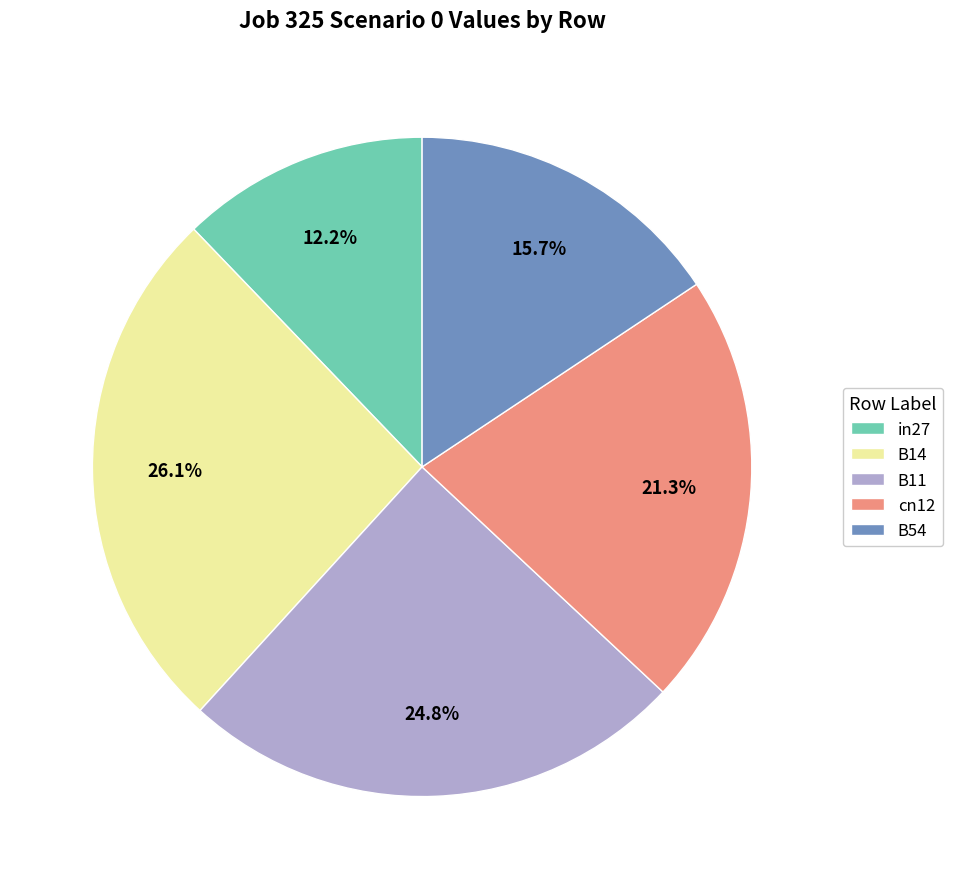

To the nearest percent, what is the difference between the largest and smallest slice percentages?

14%